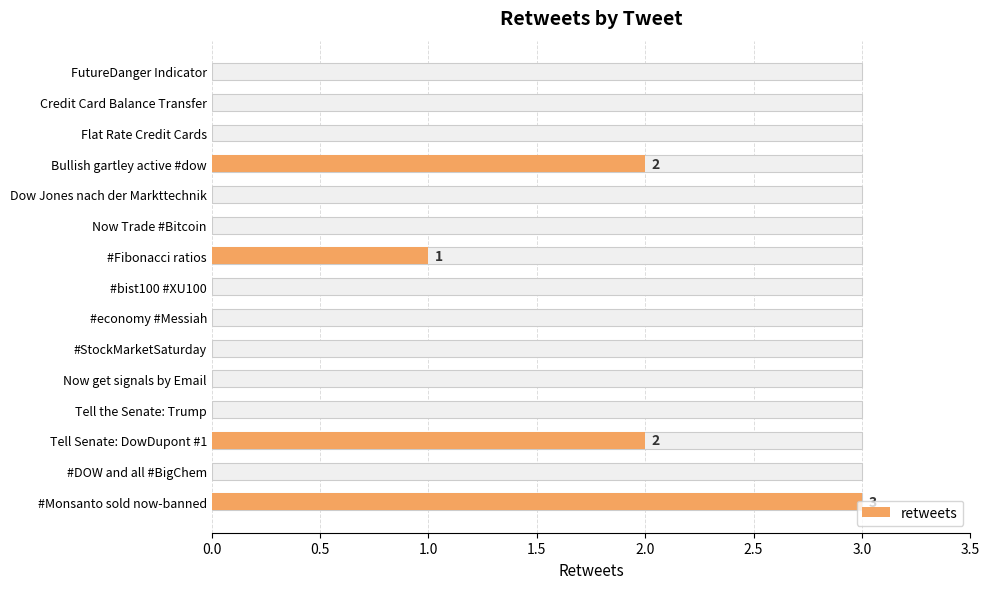

How many values exceed 0?

4